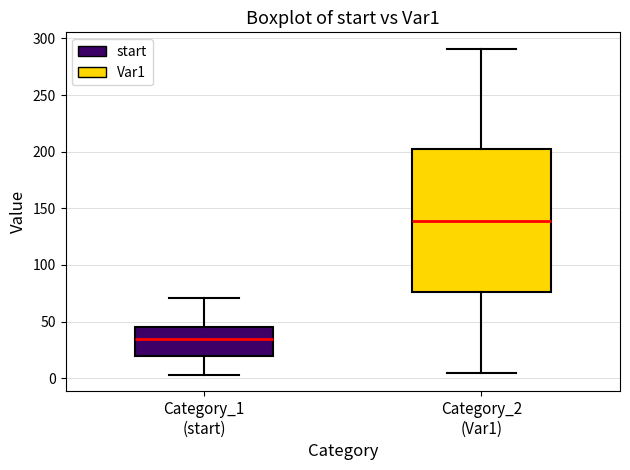

Which box has the highest median line?

Category_2 (Var1)